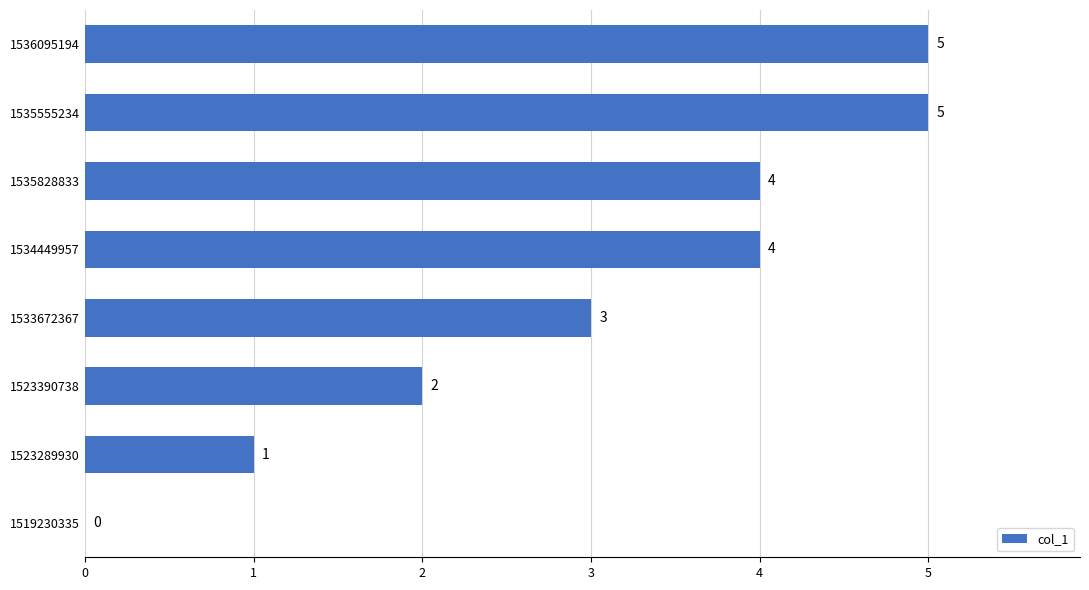

The value at 1534449957 is 1. True or false?

False